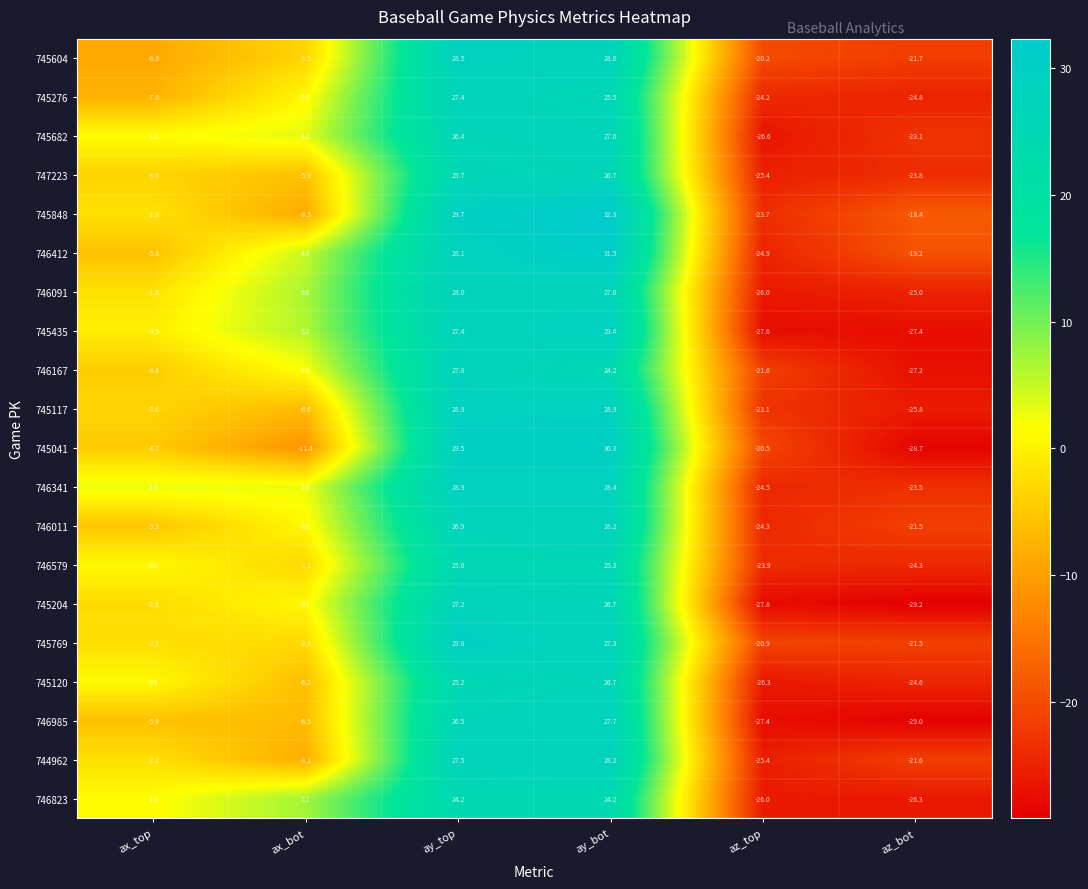

What is the minimum value shown in the chart?

-29.2